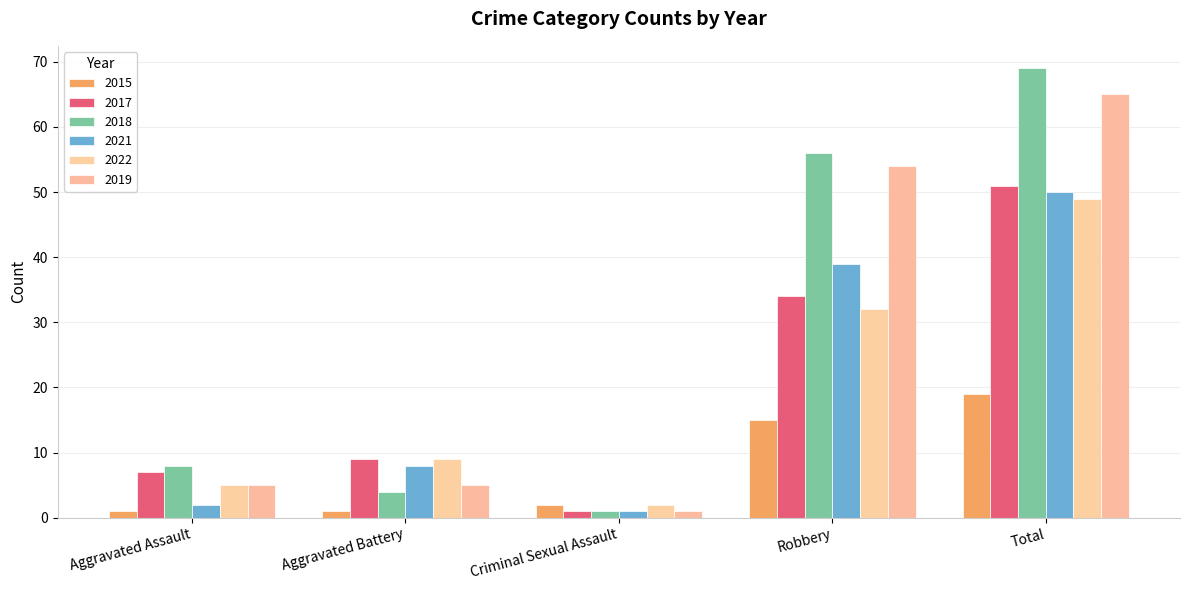

How many groups of bars are there?

5